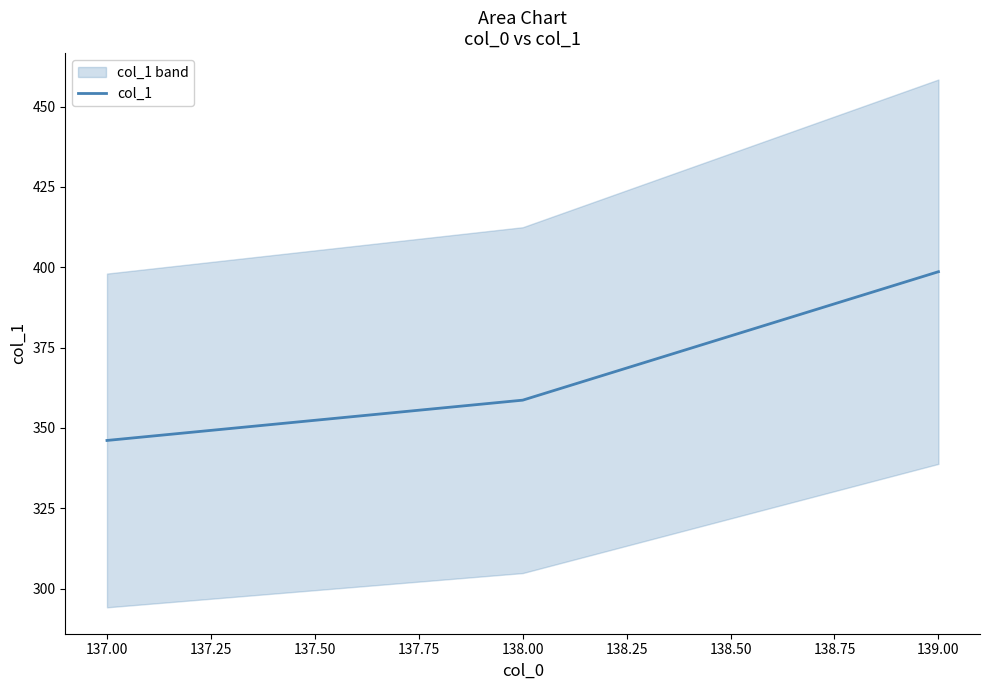

Rank the categories by col_1 value from highest to lowest.

139.00, 138.00, 137.00